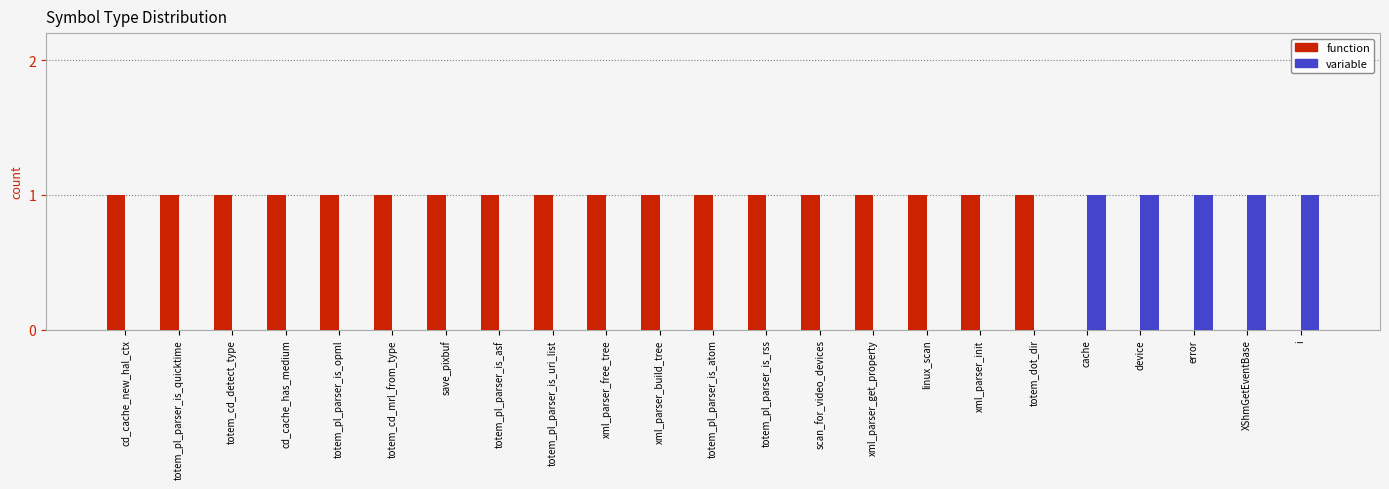

Is the value of variable at save_pixbuf greater than the value of function at totem_pl_parser_is_quicktime?

No